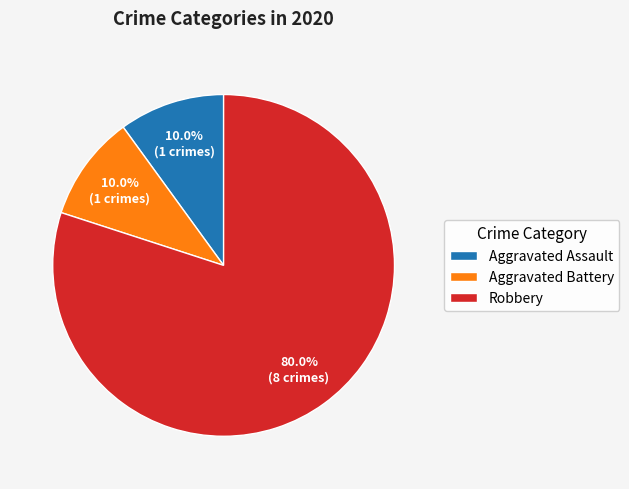

To the nearest percent, what percentage of the pie is Robbery?

80%